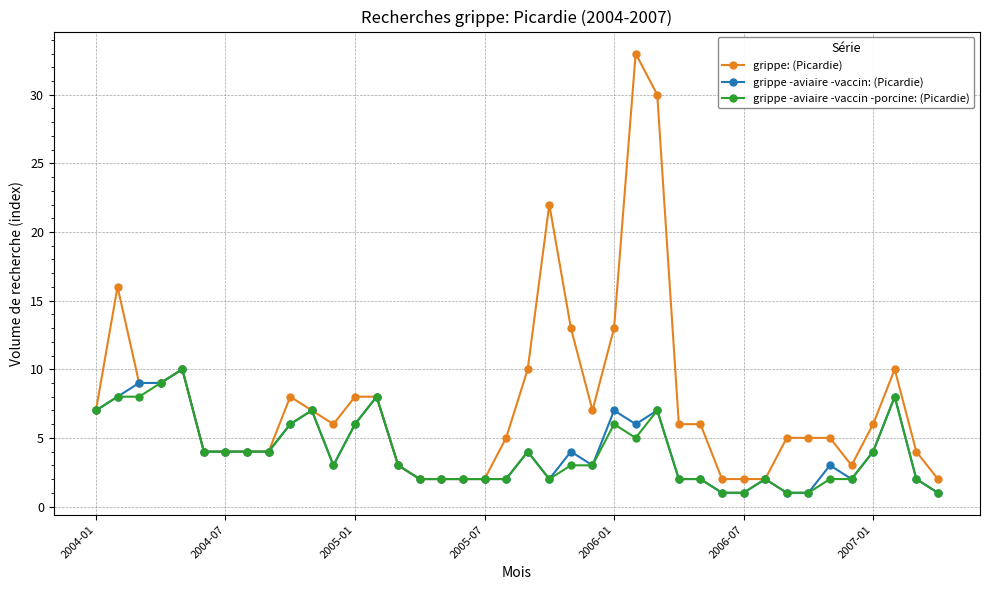

Which series has the widest spread of values?

grippe: (Picardie)